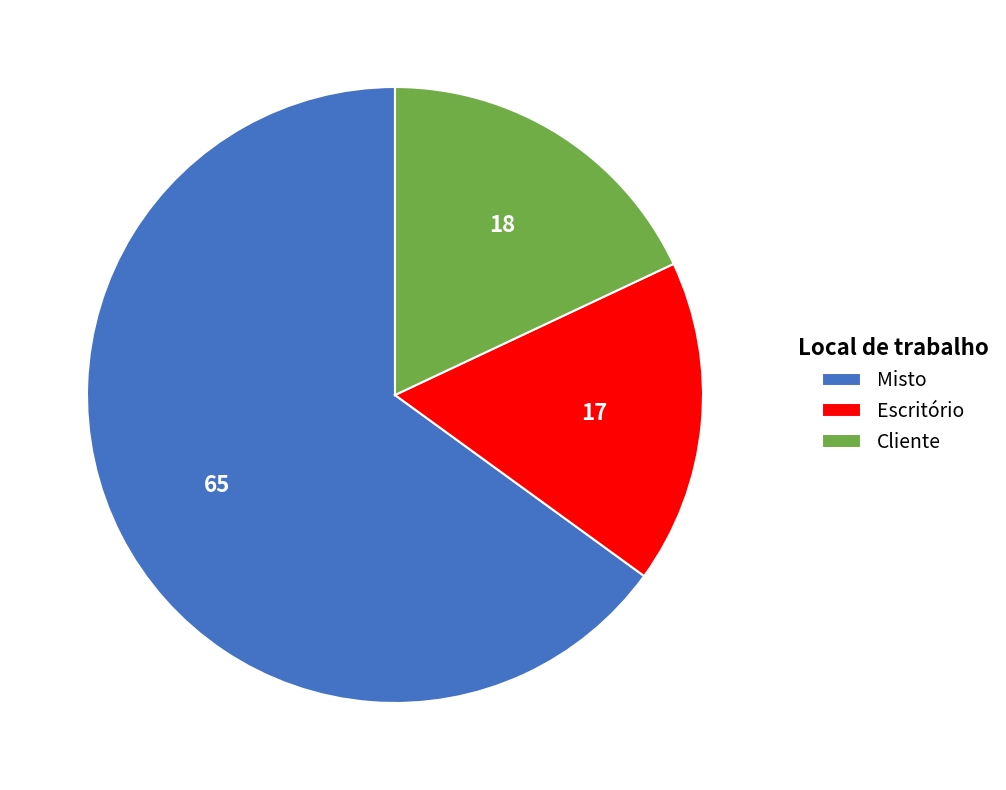

Is the sum of Cliente and Misto greater than half?

Yes